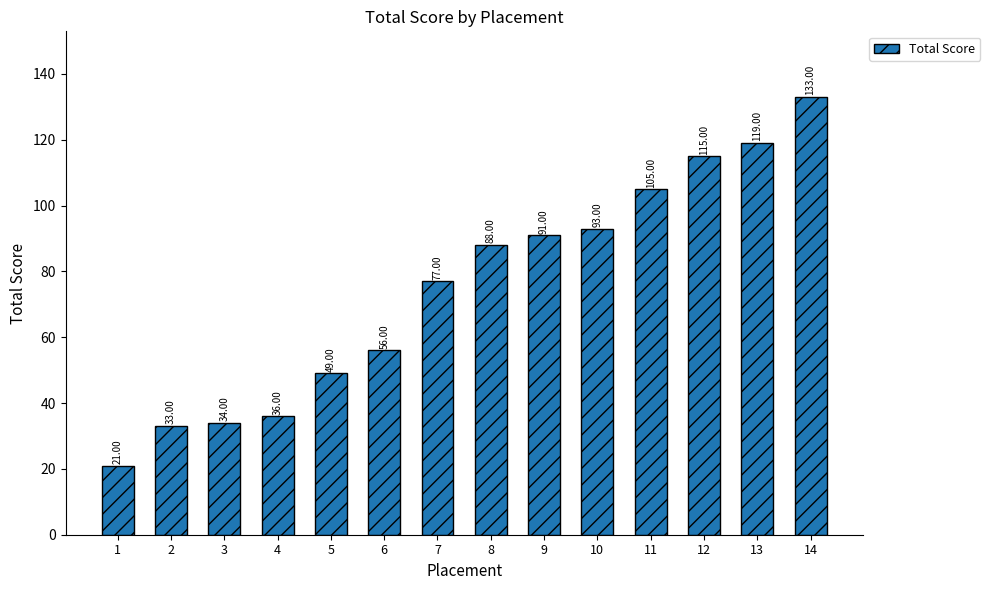

Count the number of data series in this chart.

1